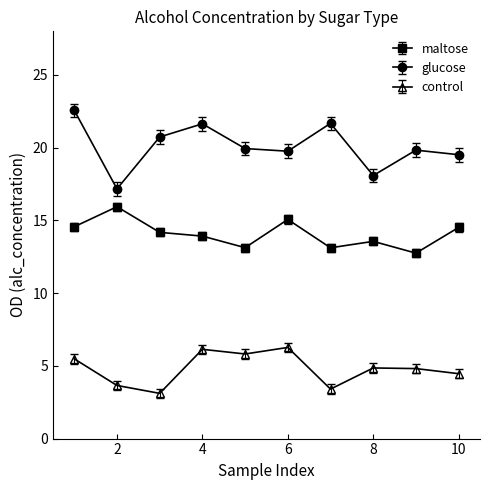

What are all the series names shown in the legend?

maltose, glucose, control